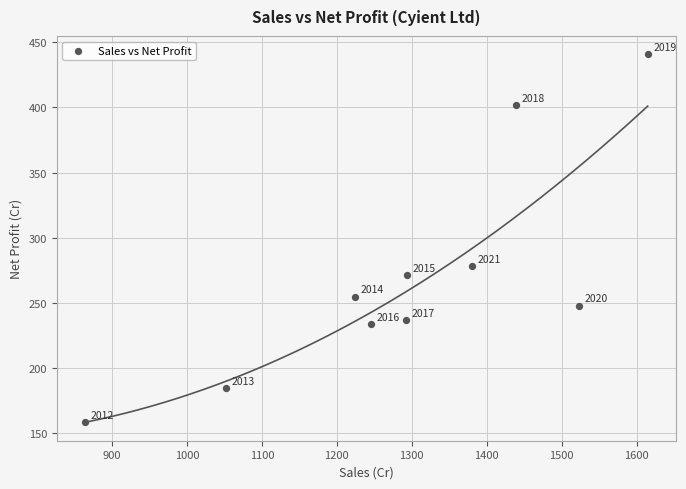

What is the range of X values (max minus min)?

751.1